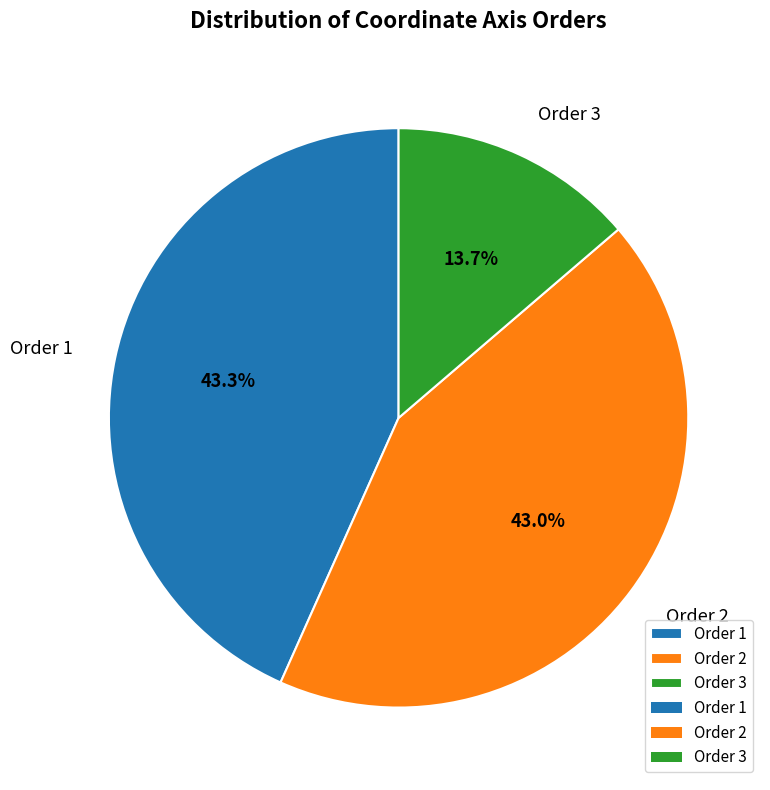

Is Order 3 the majority of the pie?

No